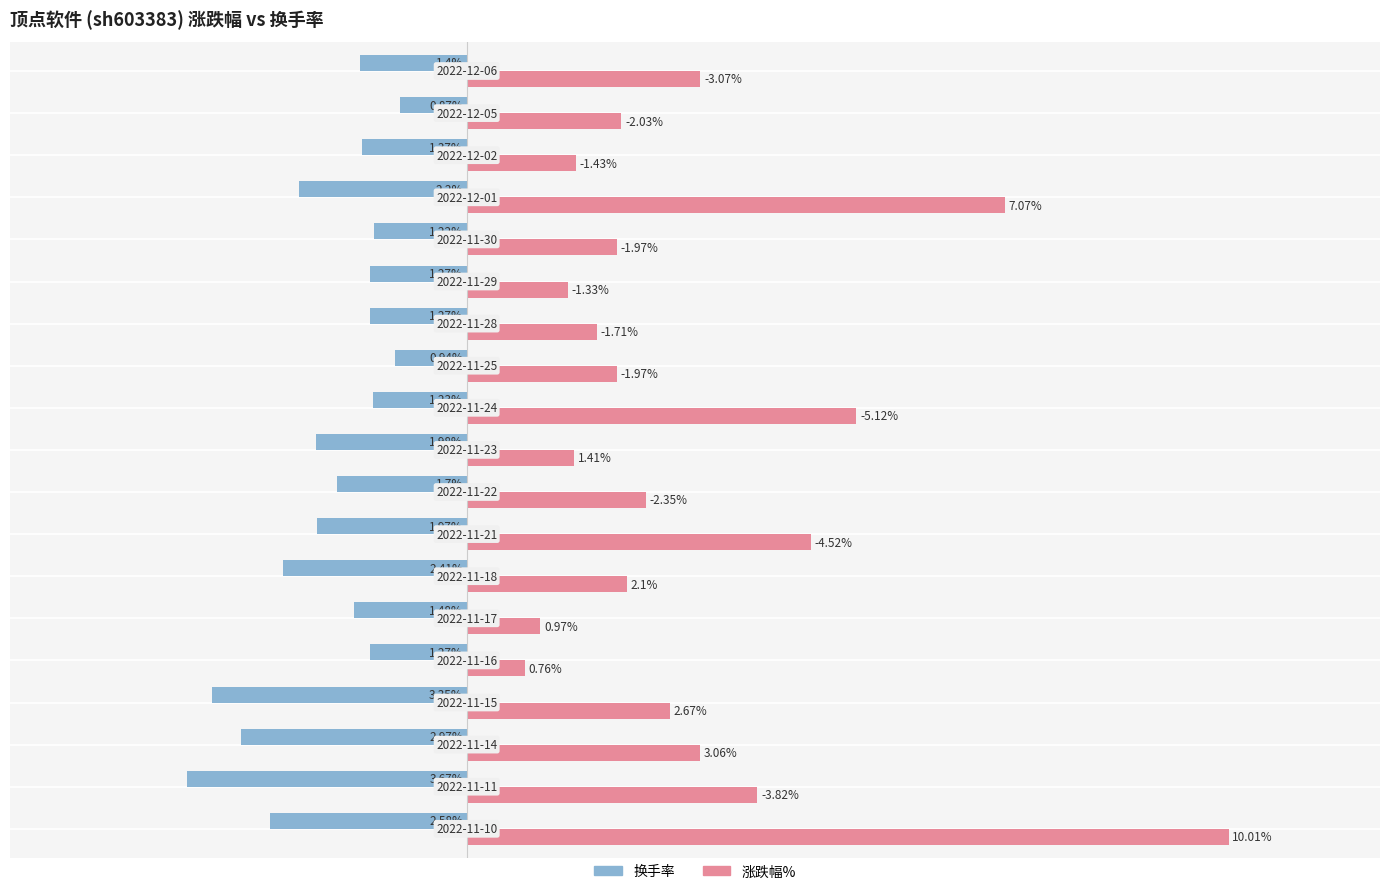

What are all the series names shown in the legend?

换手率, 涨跌幅%